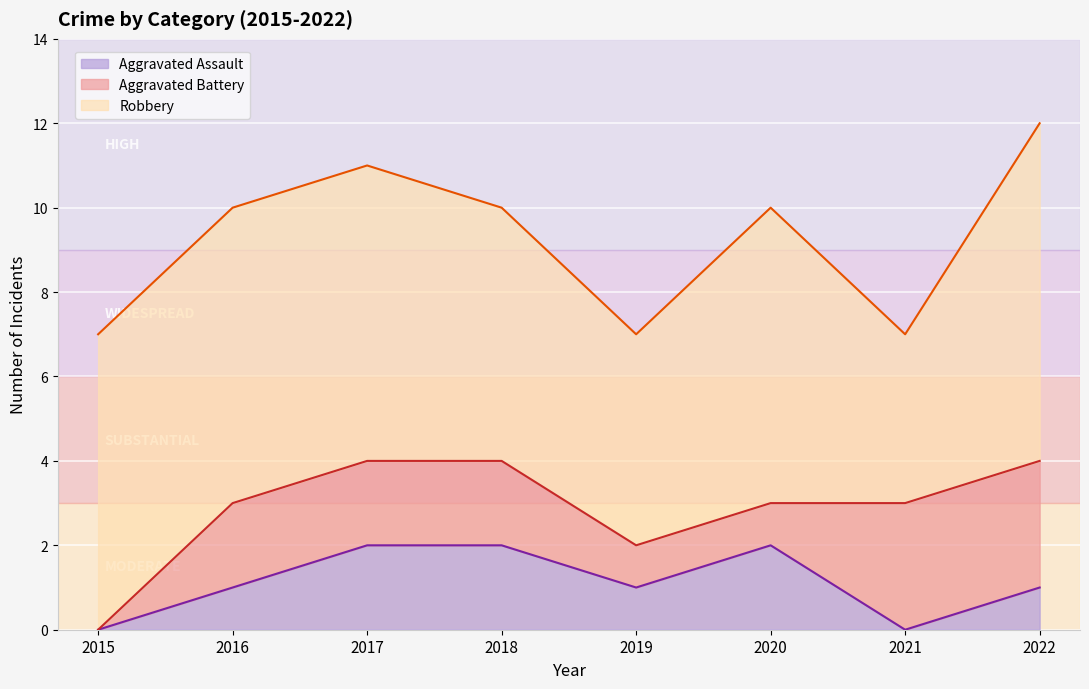

Is it true that Aggravated Assault equals 1 at 2016?

True